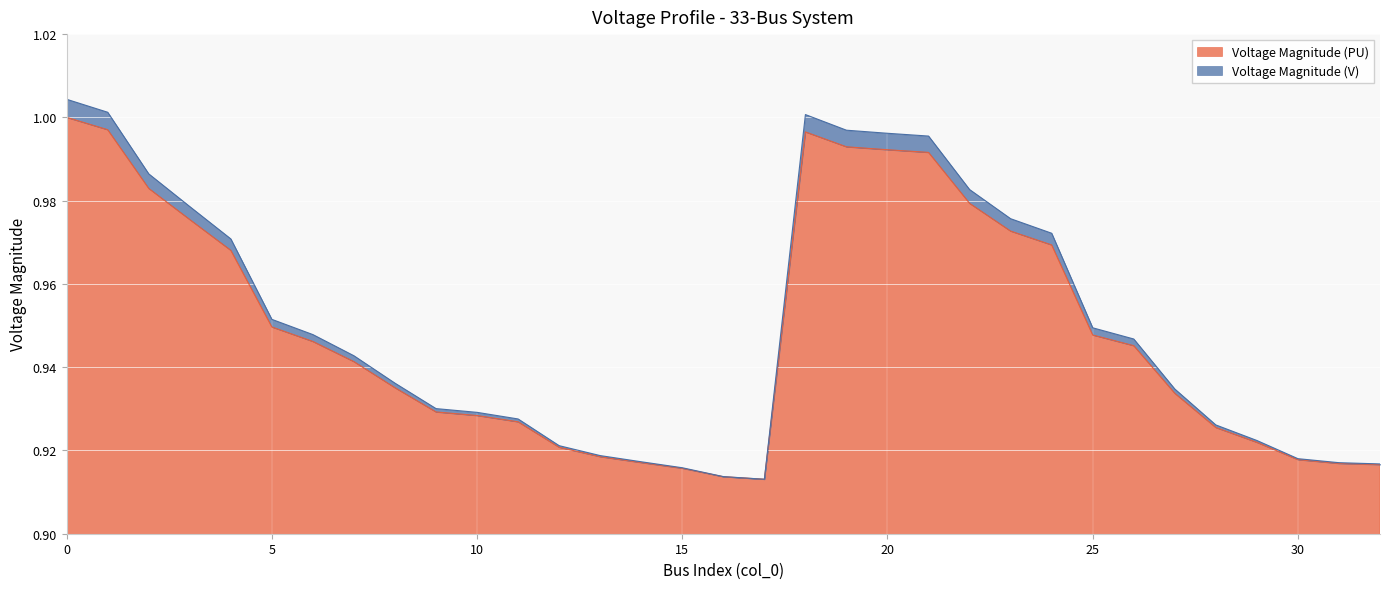

True or false: Voltage Magnitude (PU) has more than 1 interior local peaks.

False